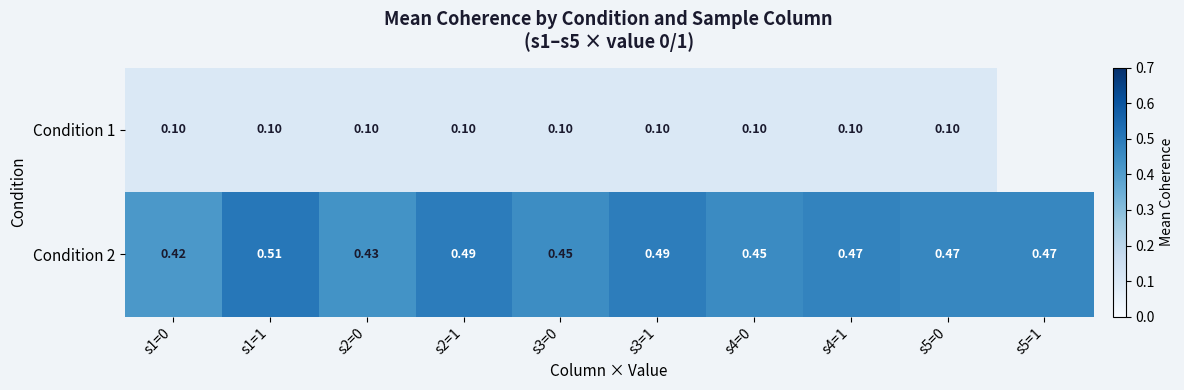

How many data points does each series have?

10